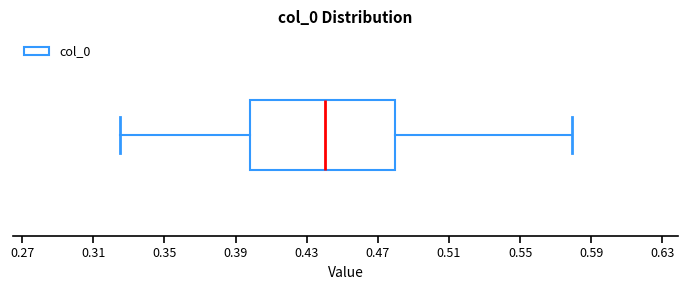

Read this box plot against the x-axis: the position of the median line, the range covered by the box, and the ends of both whiskers. The values are not printed on the chart, so give them approximately, as read against the axis.

median 0.440, box 0.400 to 0.480, whiskers 0.325 to 0.580